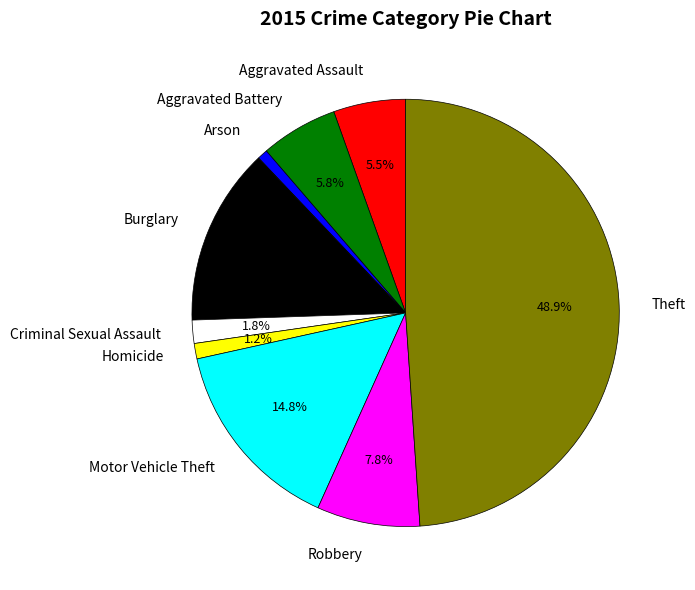

To the nearest percent, what is the difference between the largest and smallest slice percentages?

48%